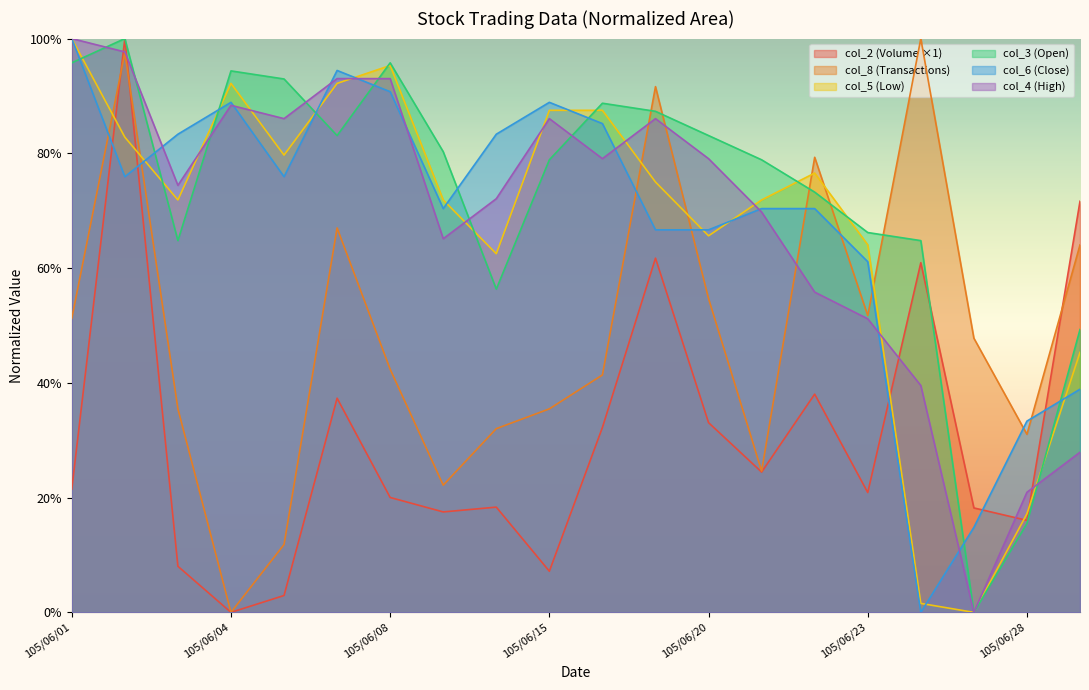

True or false: col_5 and col_3 intersect in this chart.

True